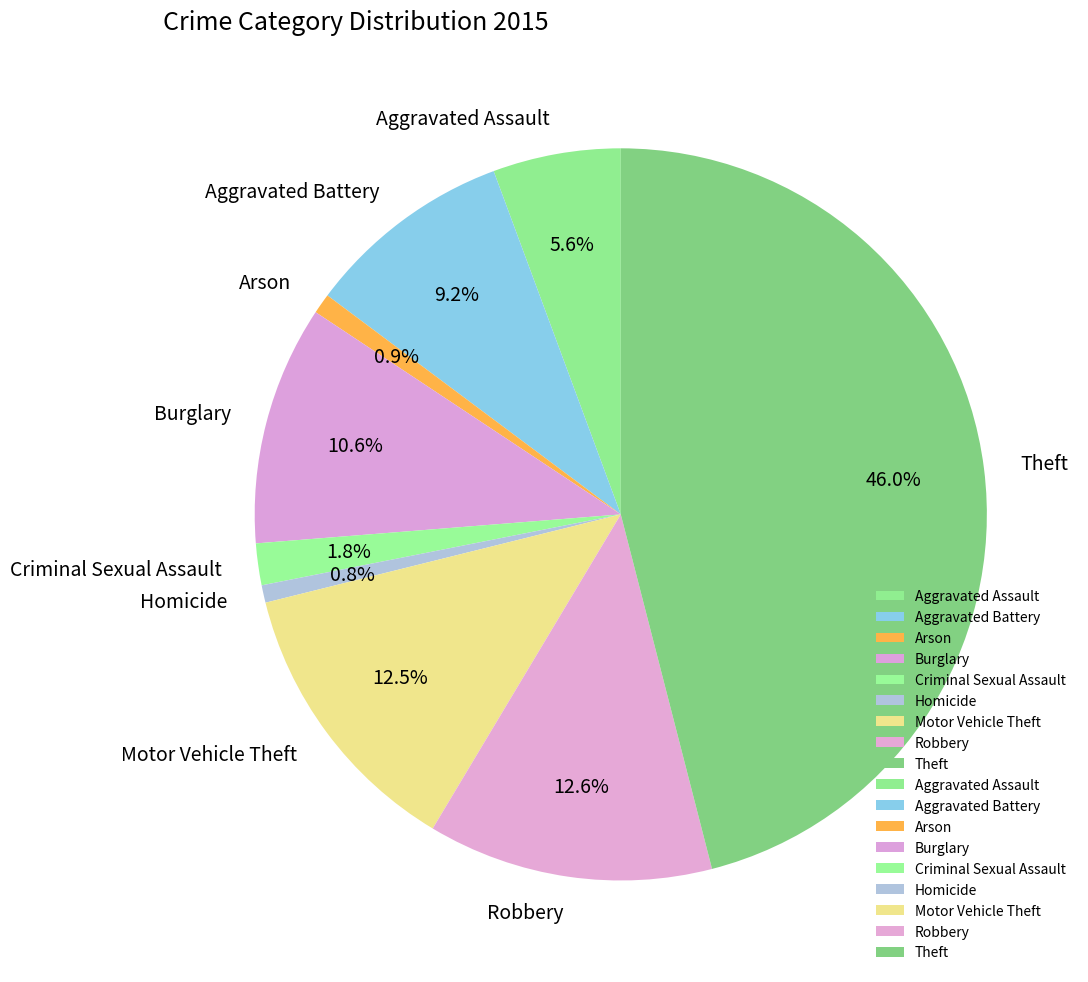

Is Aggravated Battery the majority of the pie?

No